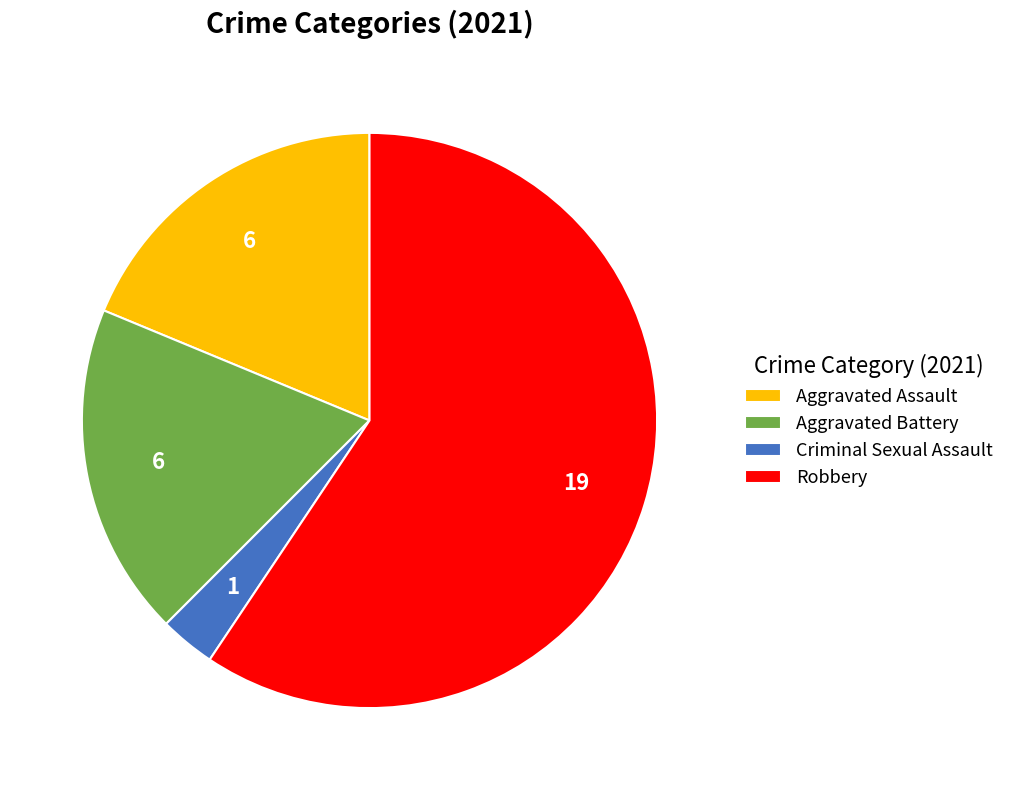

Which category accounts for the majority?

Robbery